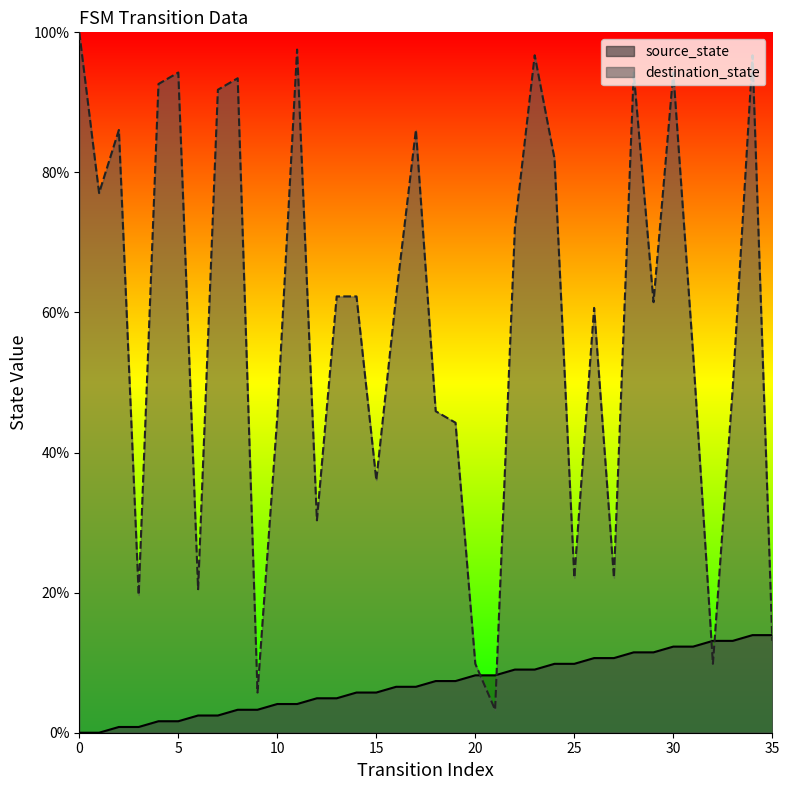

What is the sum of the source_state values at 30 and 24?

22.1